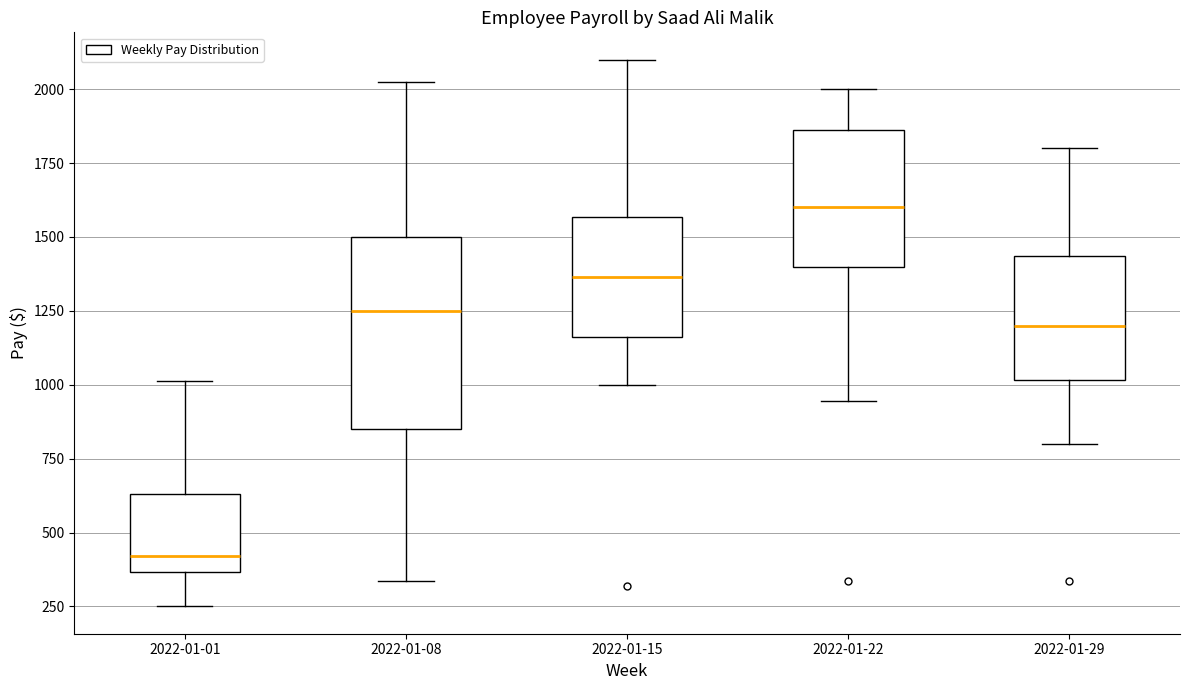

Reading left to right, read every box against the y-axis: the position of its median line, the range the box covers, and the ends of its whiskers. The values are not printed on the chart, so give them approximately, as read against the axis.

2022-01-01: median 400, box 350 to 650, whiskers 250 to 1000
2022-01-08: median 1250, box 850 to 1500, whiskers 350 to 2050
2022-01-15: median 1350, box 1150 to 1550, whiskers 1000 to 2100
2022-01-22: median 1600, box 1400 to 1850, whiskers 950 to 2000
2022-01-29: median 1200, box 1000 to 1450, whiskers 800 to 1800